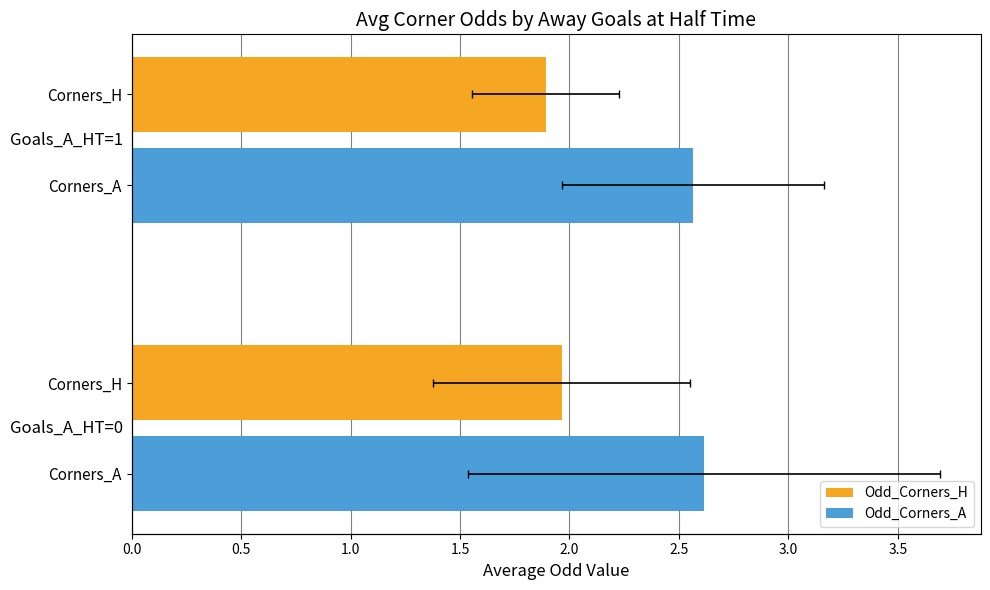

How many bars are there in total?

4